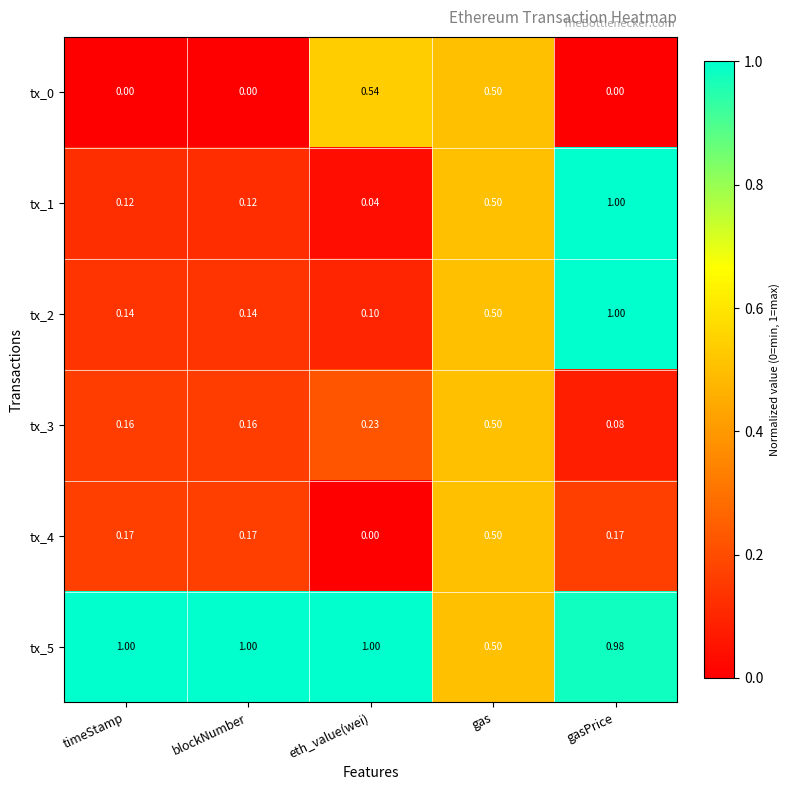

At which category is the sum across all series the highest?

gasPrice